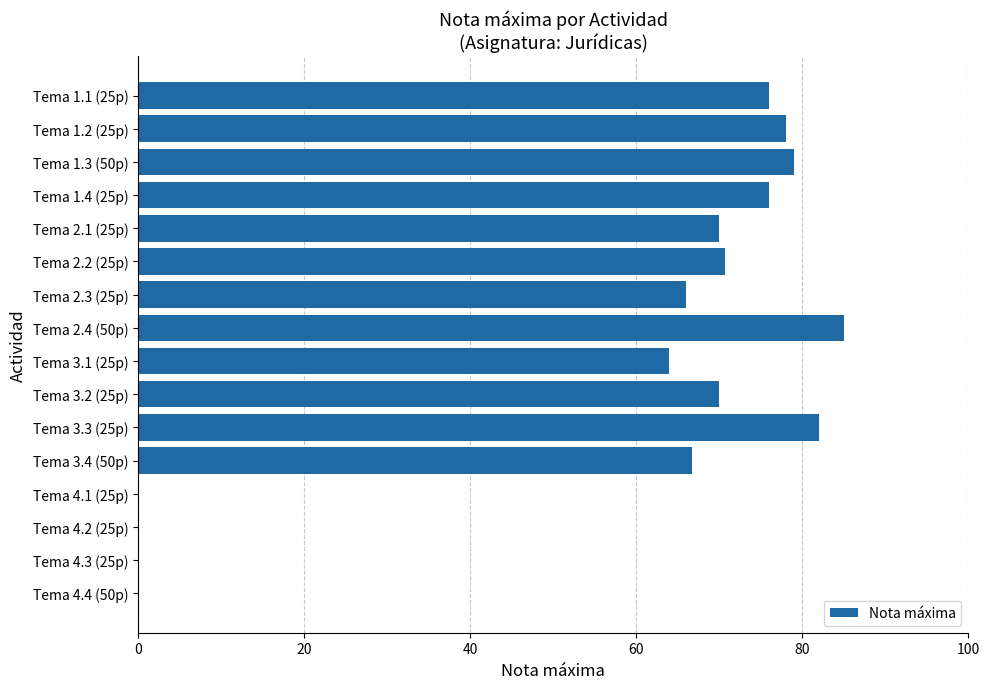

What is the sum of all values?

883.4